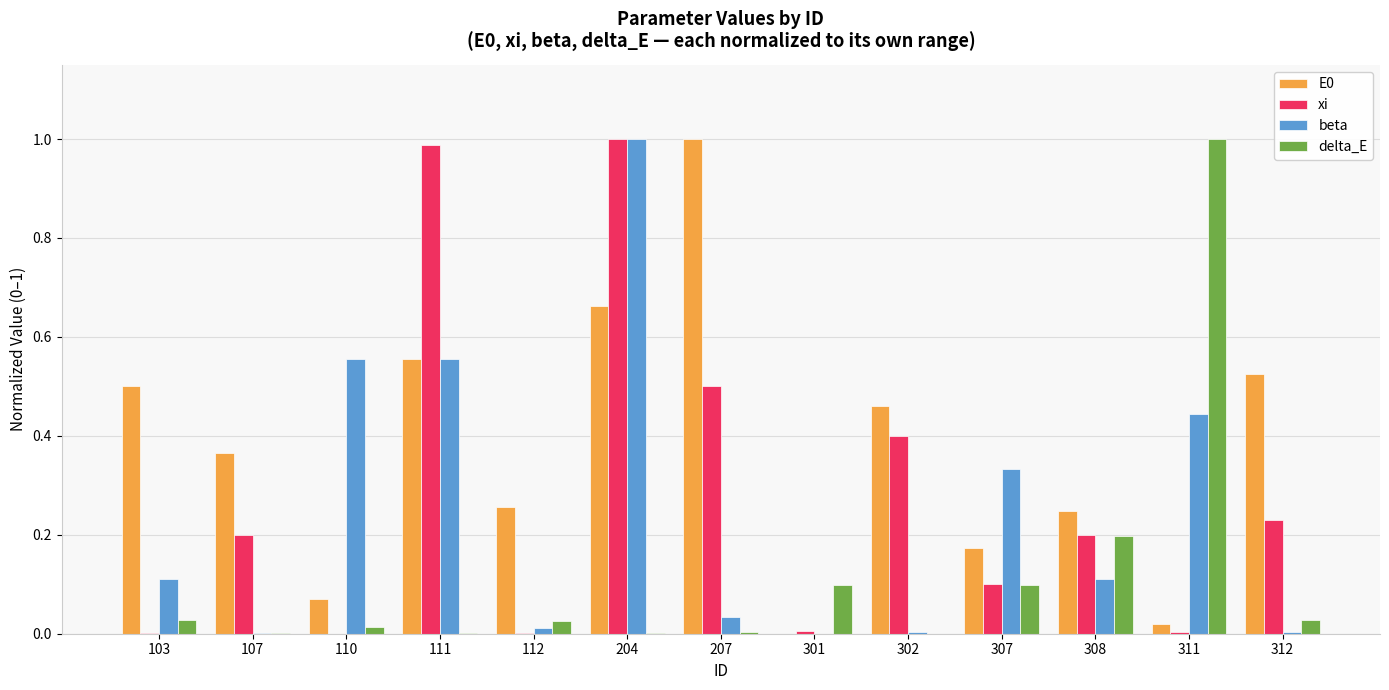

Is the value of xi at 107 greater than the value of delta_E at 110?

Yes